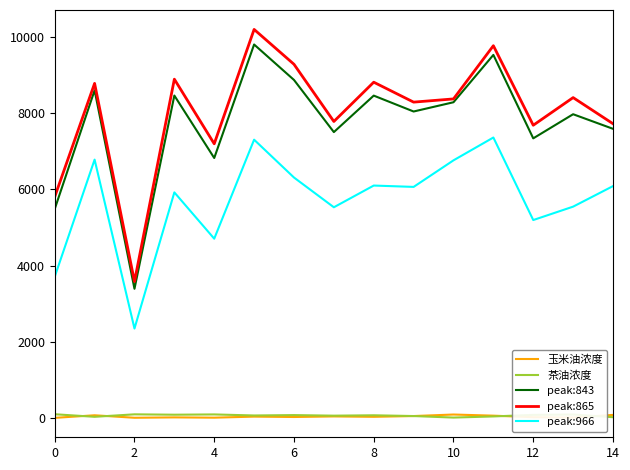

What is the difference between the second highest and minimum values in the peak:966 series?

4957.8